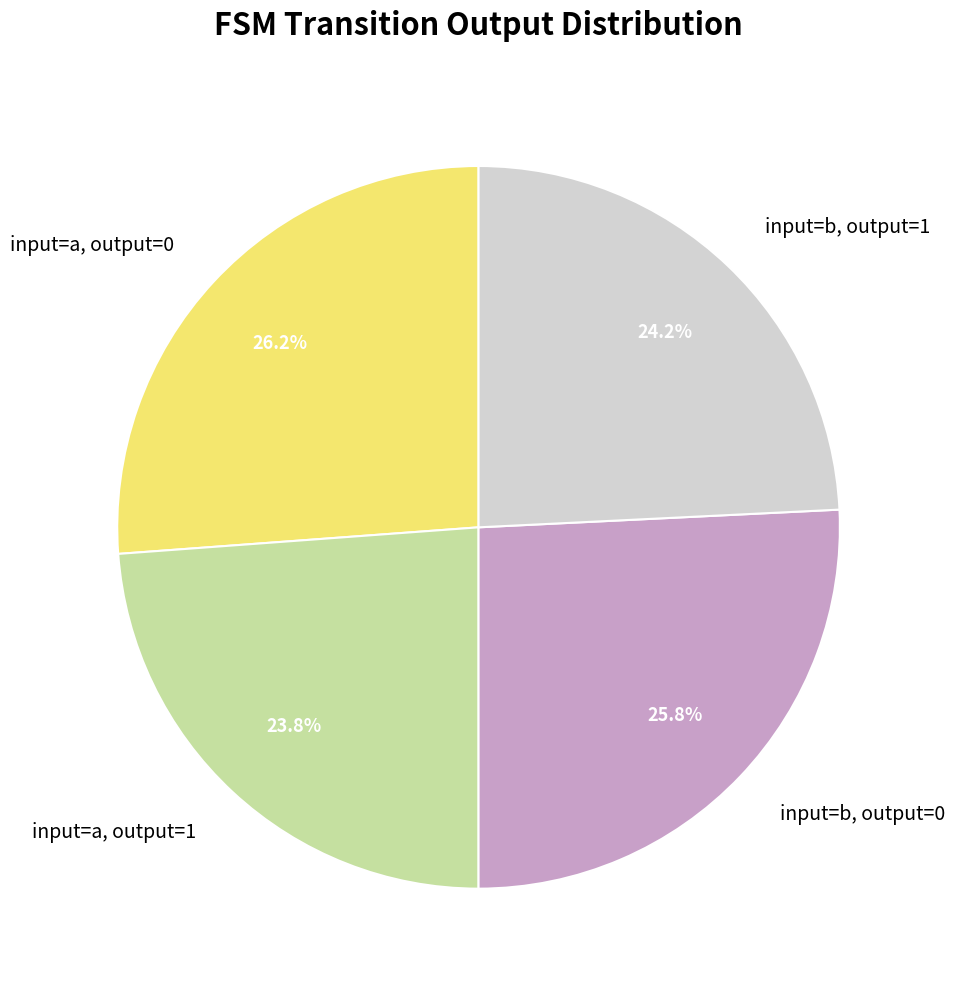

Does any single category account for the majority?

No